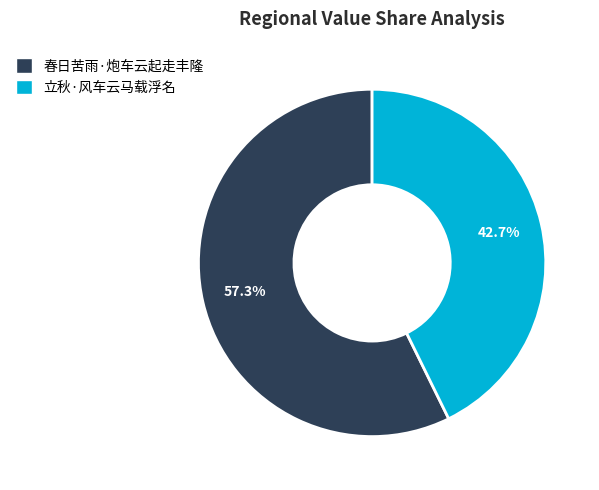

What percentage is NOT represented by 立秋·风车云马载浮名?

57.3%